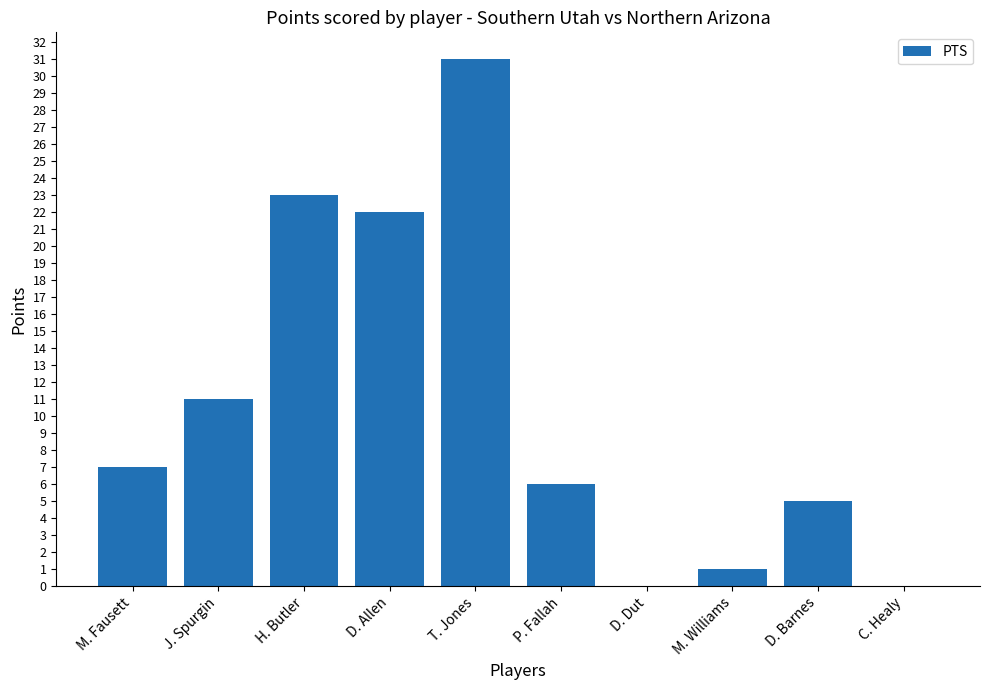

Reading left to right, what are all the values shown in this chart?

M. Fausett=7	J. Spurgin=11	H. Butler=23	D. Allen=22	T. Jones=31	P. Fallah=6	D. Dut=0	M. Williams=1	D. Barnes=5	C. Healy=0